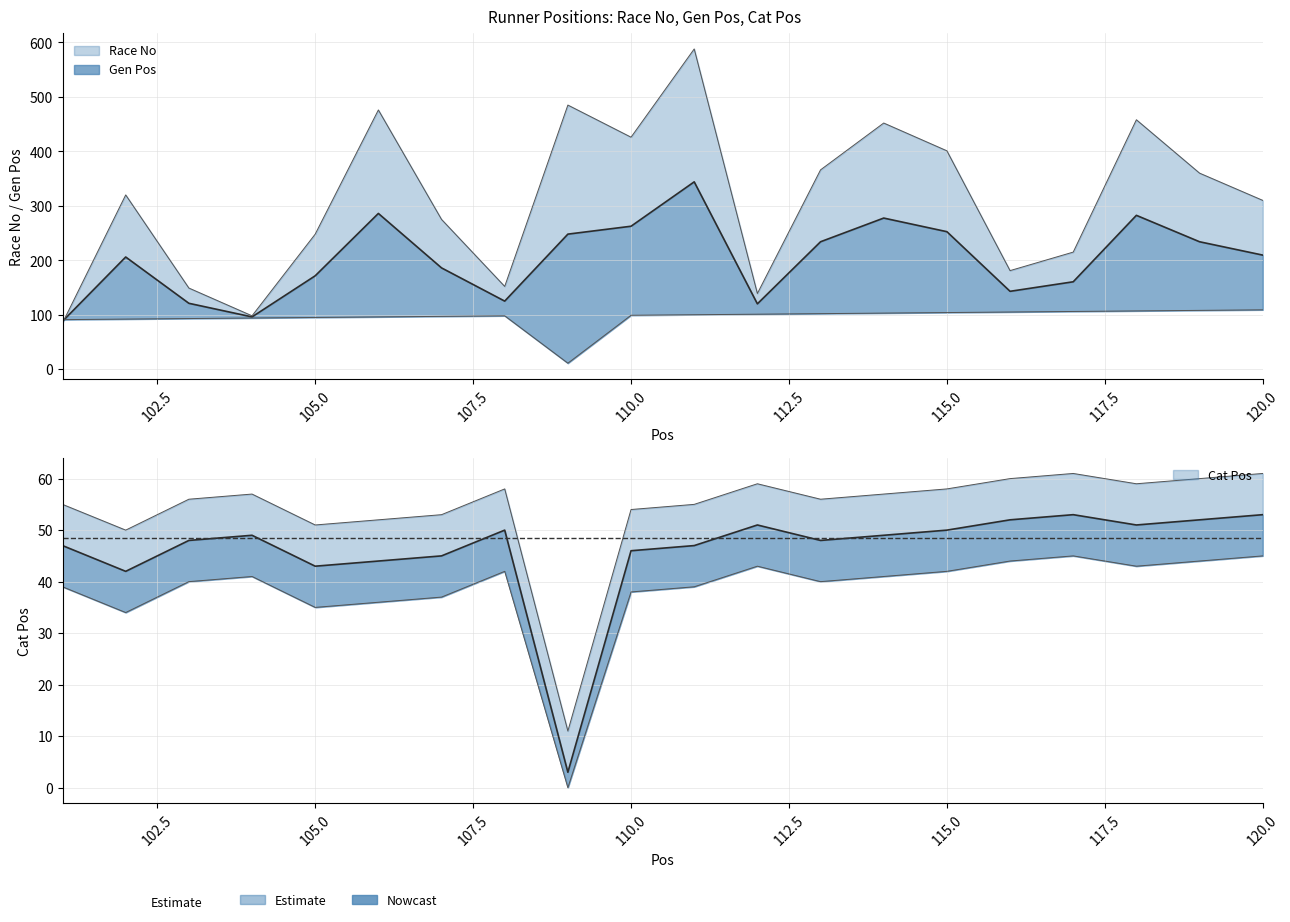

What is the difference between the Cat Pos values at 118 and 117?

2